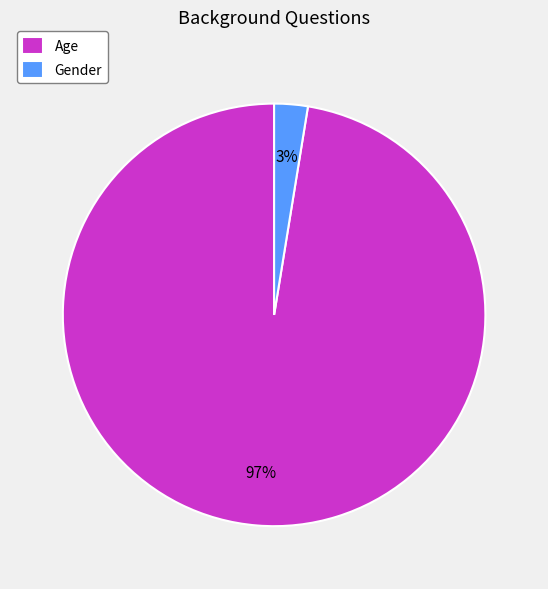

How many segments does this pie chart have?

2